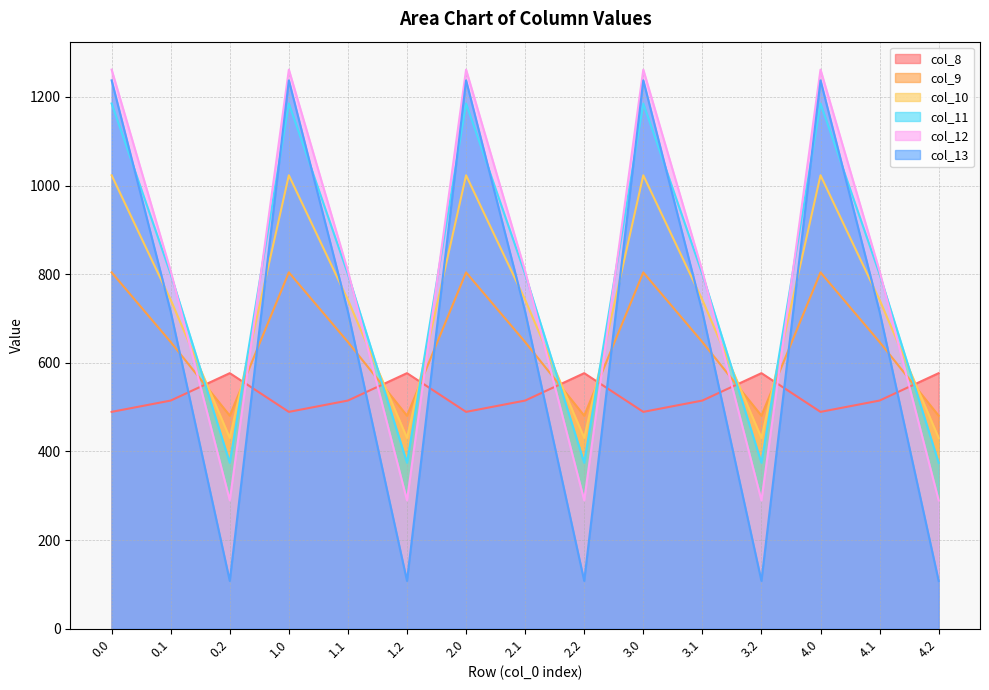

True or false: col_13 and col_9 cross at least once.

True